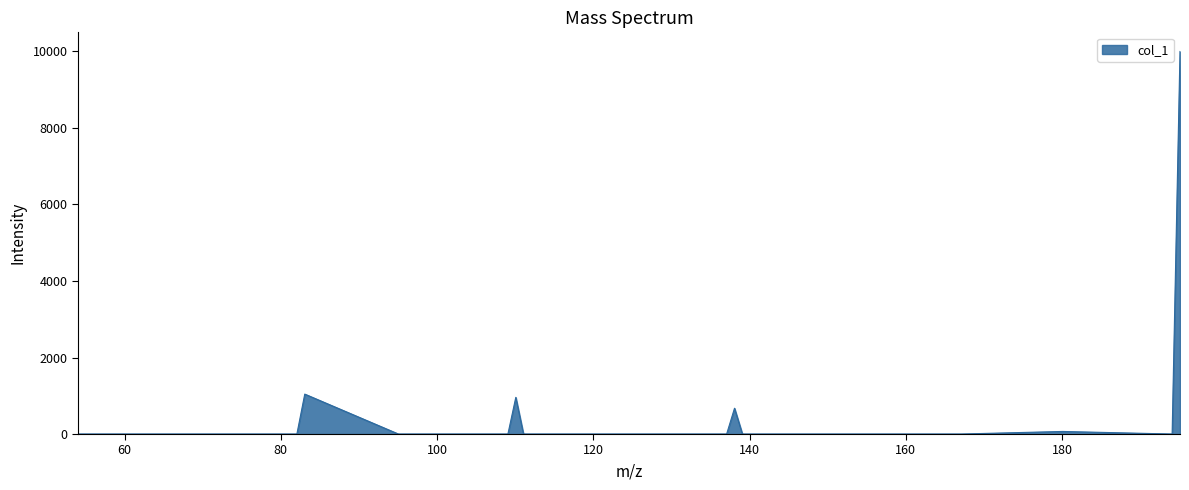

What is the difference between the maximum and minimum values?

10000.0